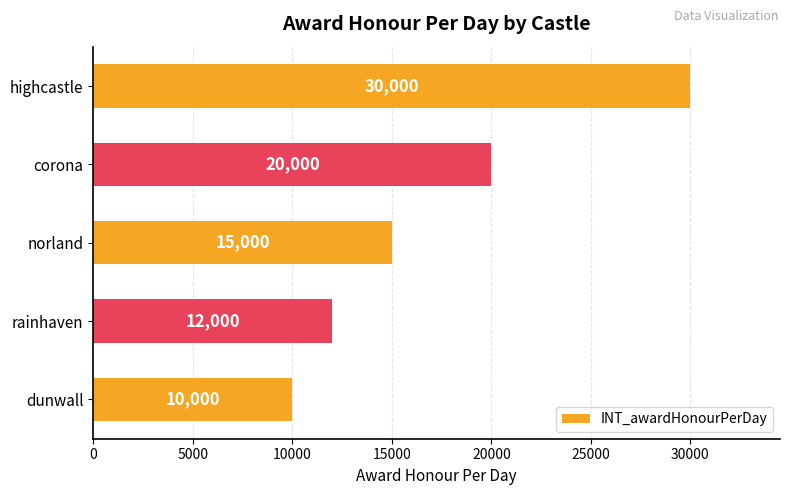

How many distinct data groups are displayed?

1